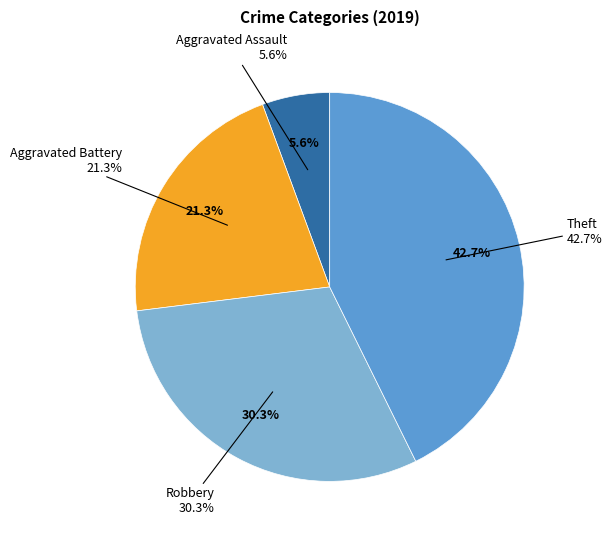

What percentage is the Robbery slice, to the nearest percent?

30%